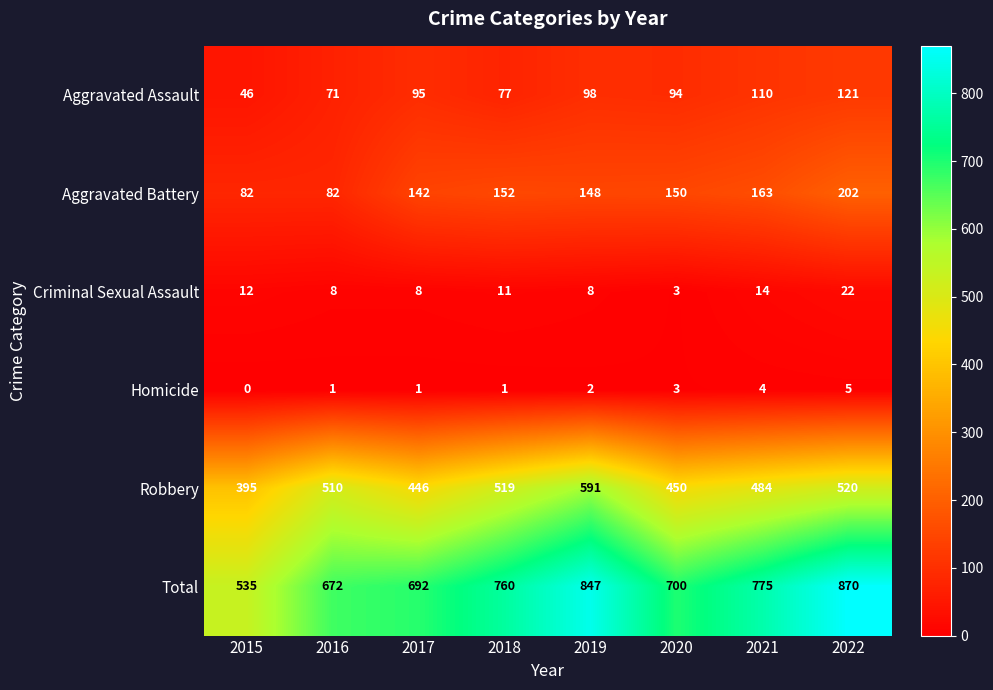

What is the average value of the Criminal Sexual Assault series?

11